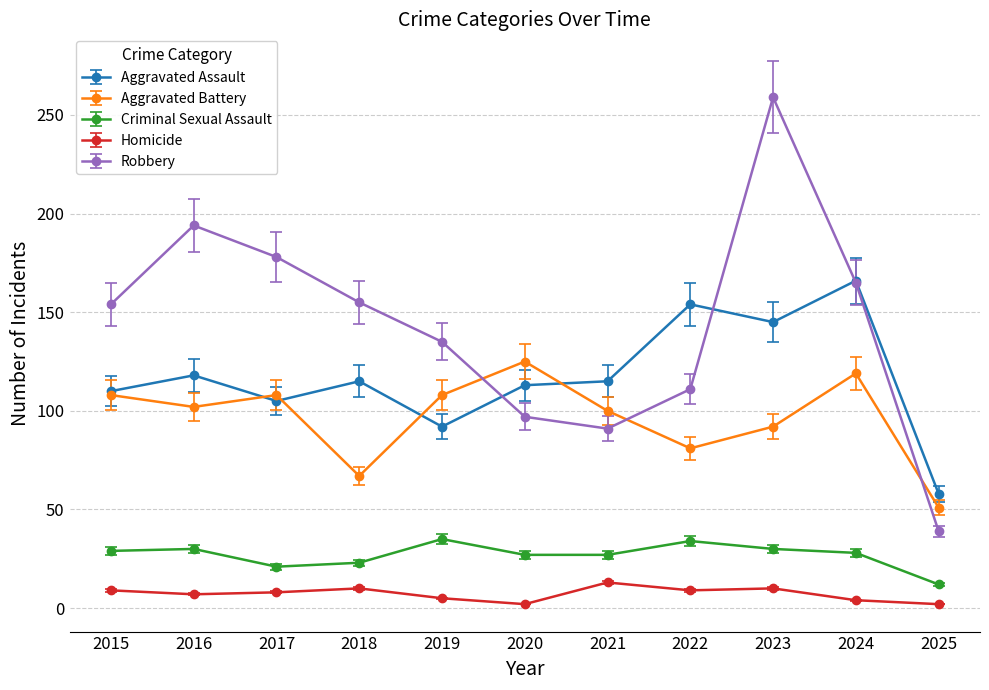

True or false: Criminal Sexual Assault and Robbery intersect in this chart.

False